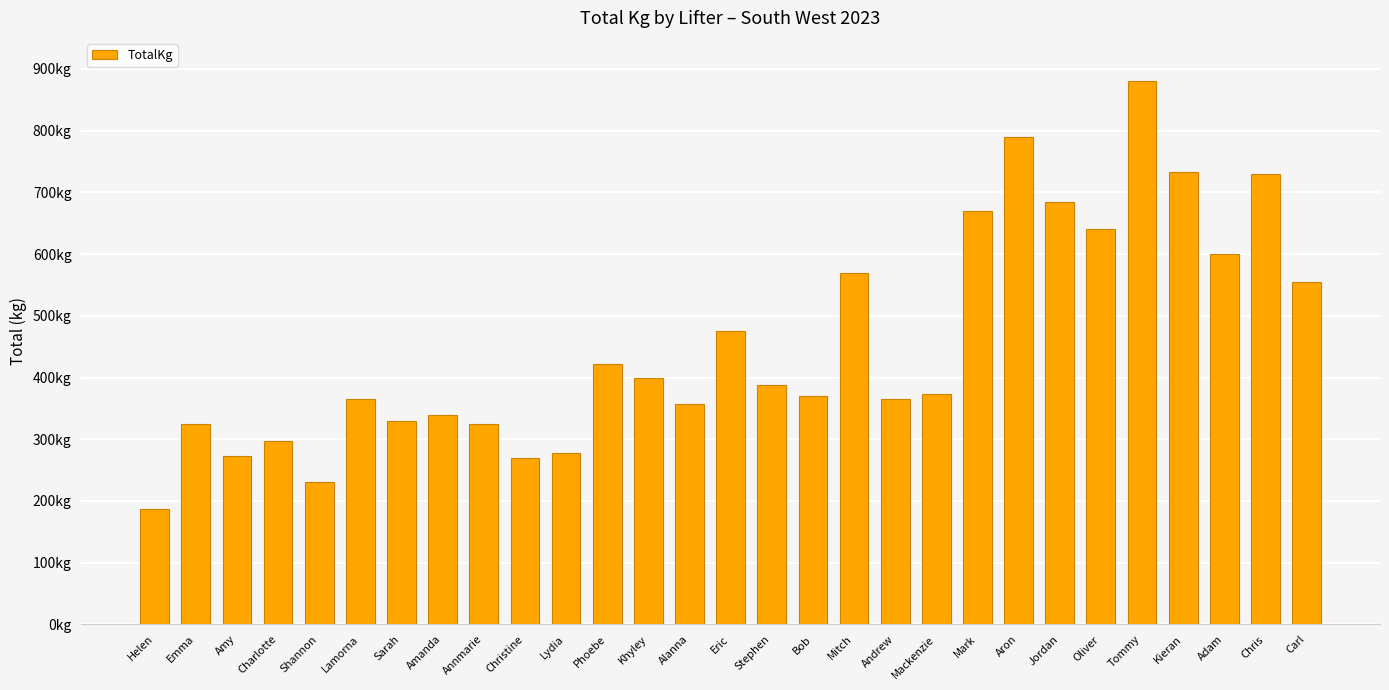

What is the change in value from Helen to Aron?

+602.5